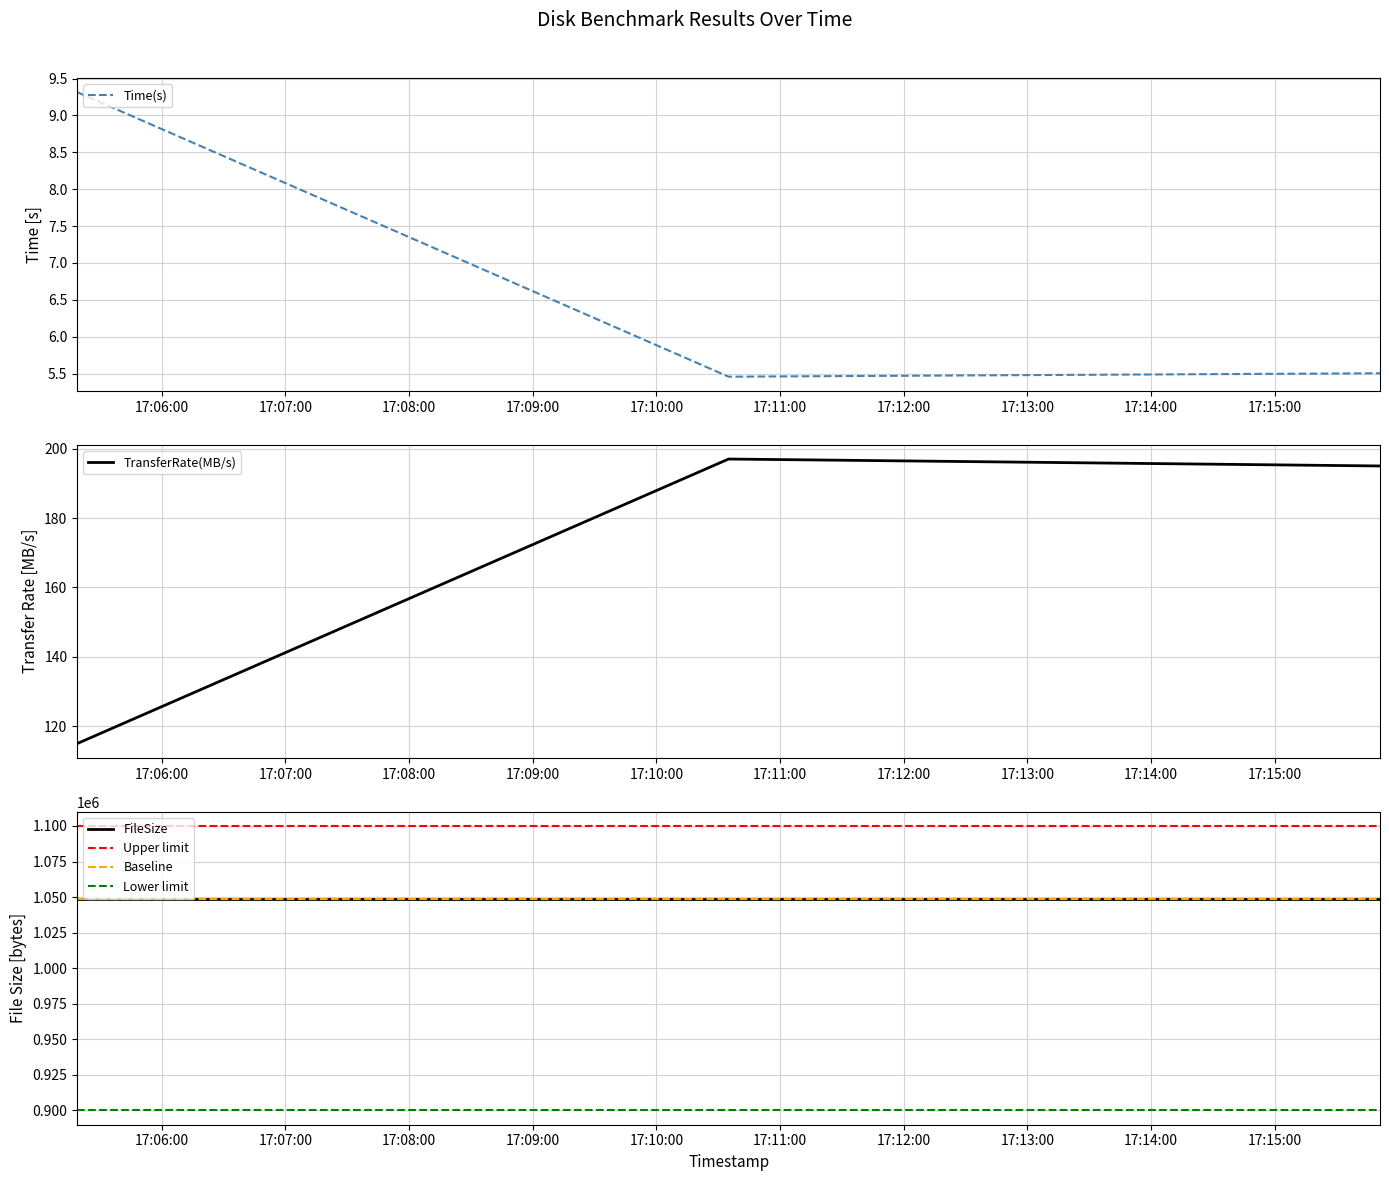

What is the value of the TransferRate(MB/s) point at the 2nd from the left?

197.0